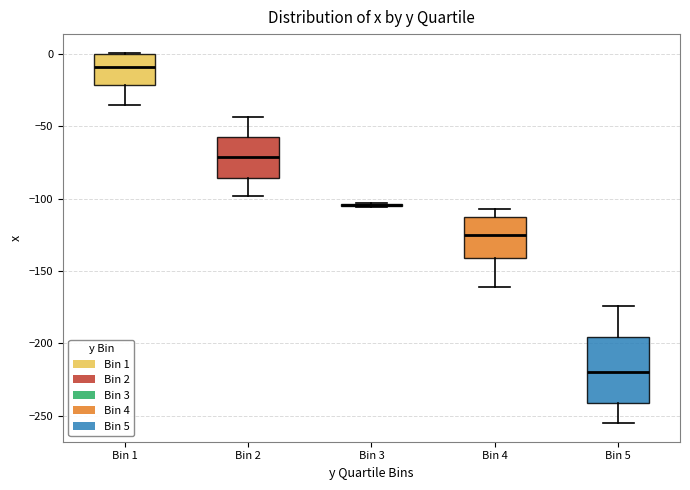

Which box is the tallest, from its lower edge to its upper edge?

Bin 5